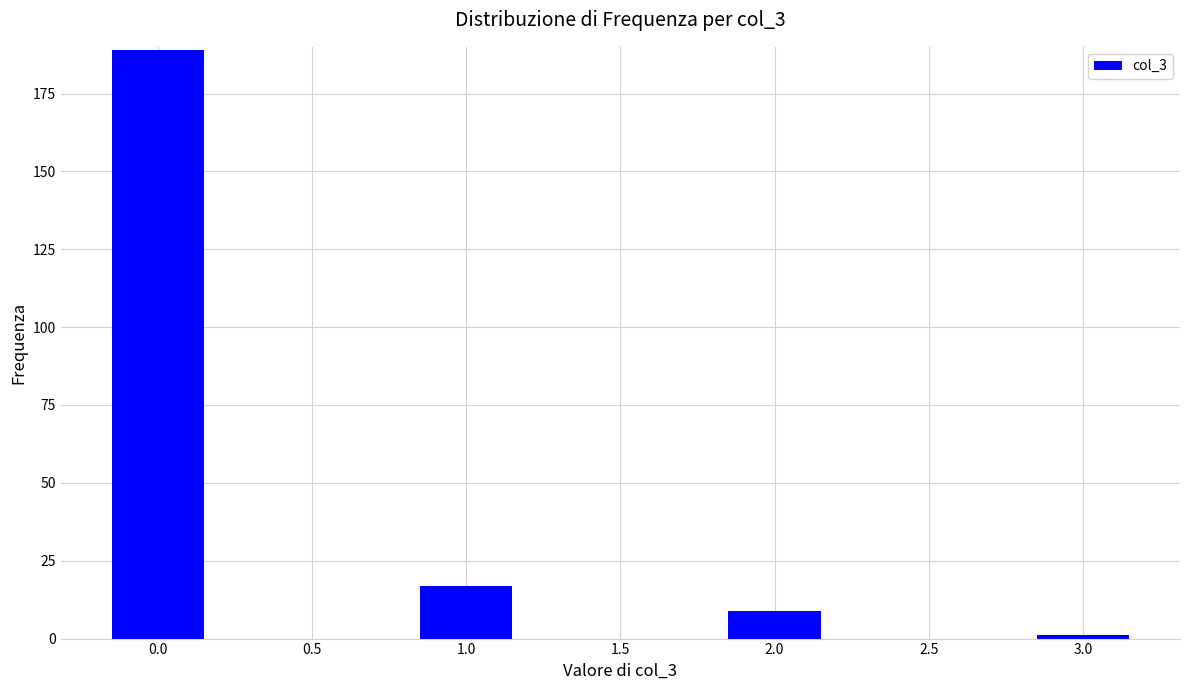

Reading left to right, extract all data points from this chart.

189	17	9	1